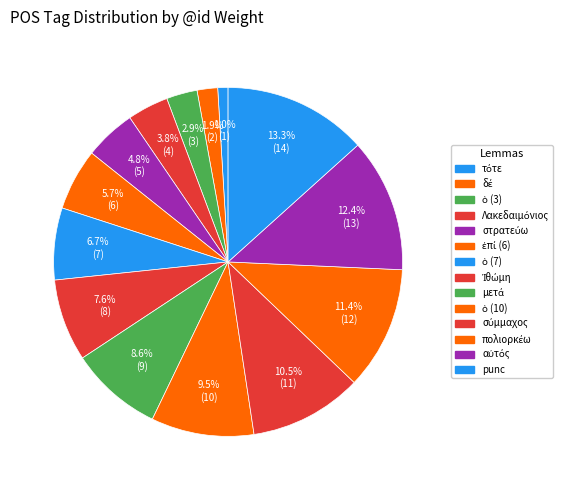

Between αὐτός and στρατεύω, which is larger?

αὐτός